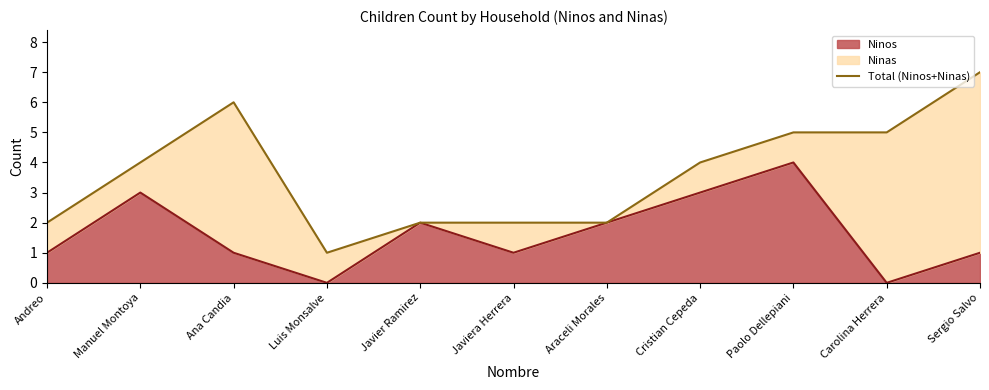

How many interior local valleys (lower than both neighbors) does the data have?

1